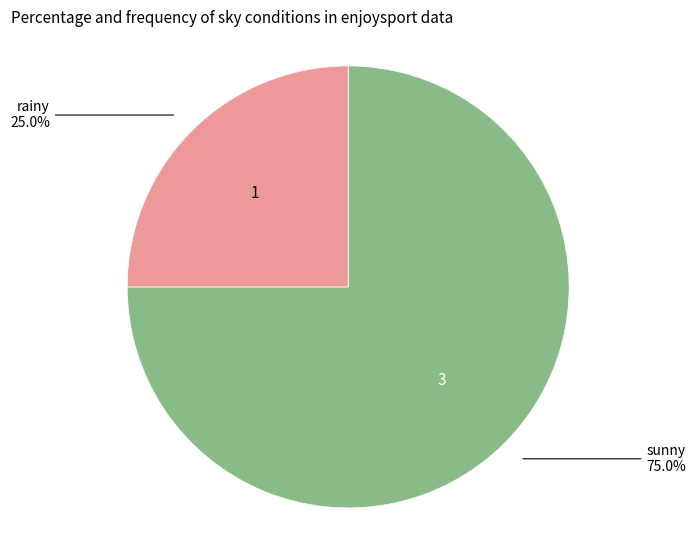

Count the number of slices in the pie.

2